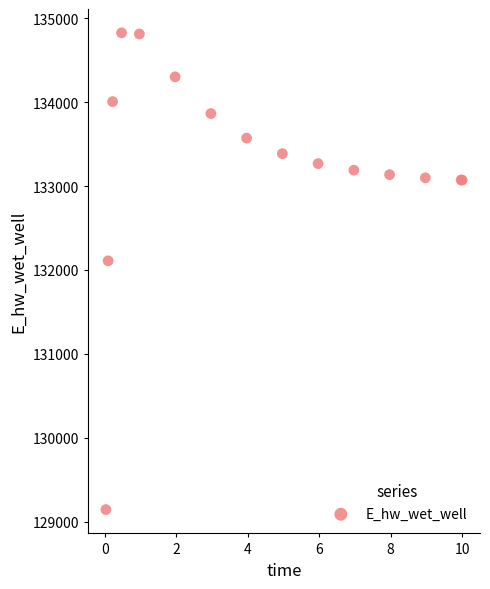

What Y value in the scatter plot is closest to 131985?

132109.3